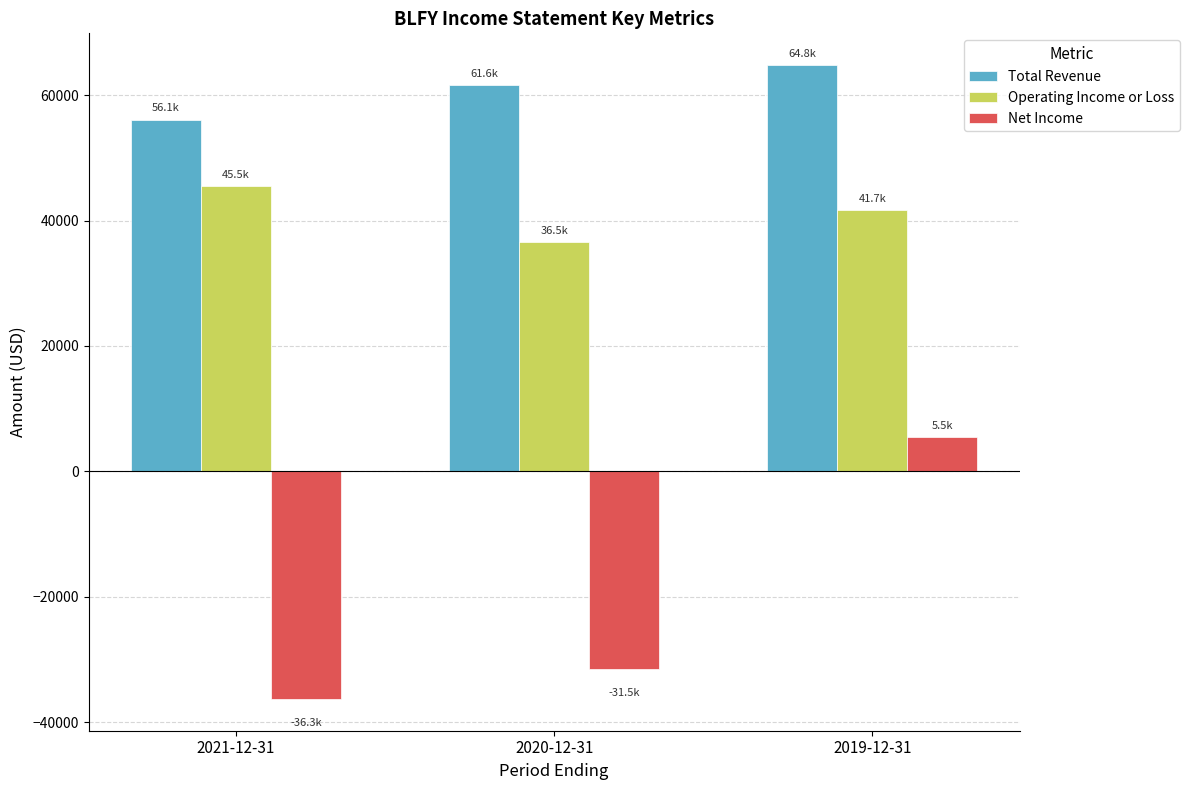

Which series has the widest spread of values?

Net Income